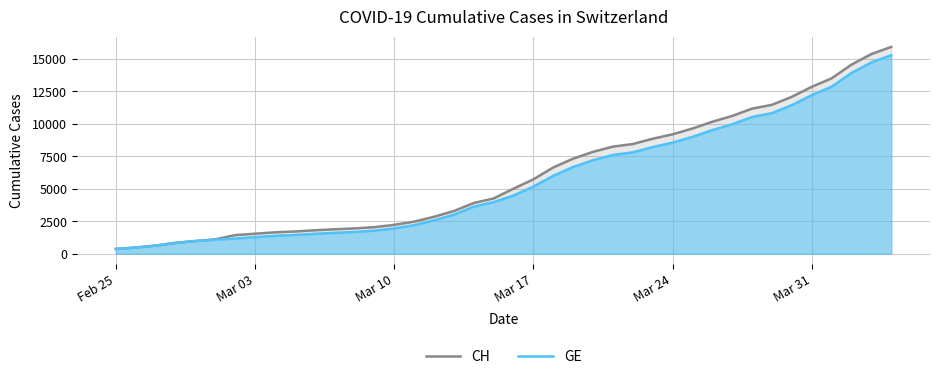

What is the difference between the second highest and minimum values in the GE series?

14358